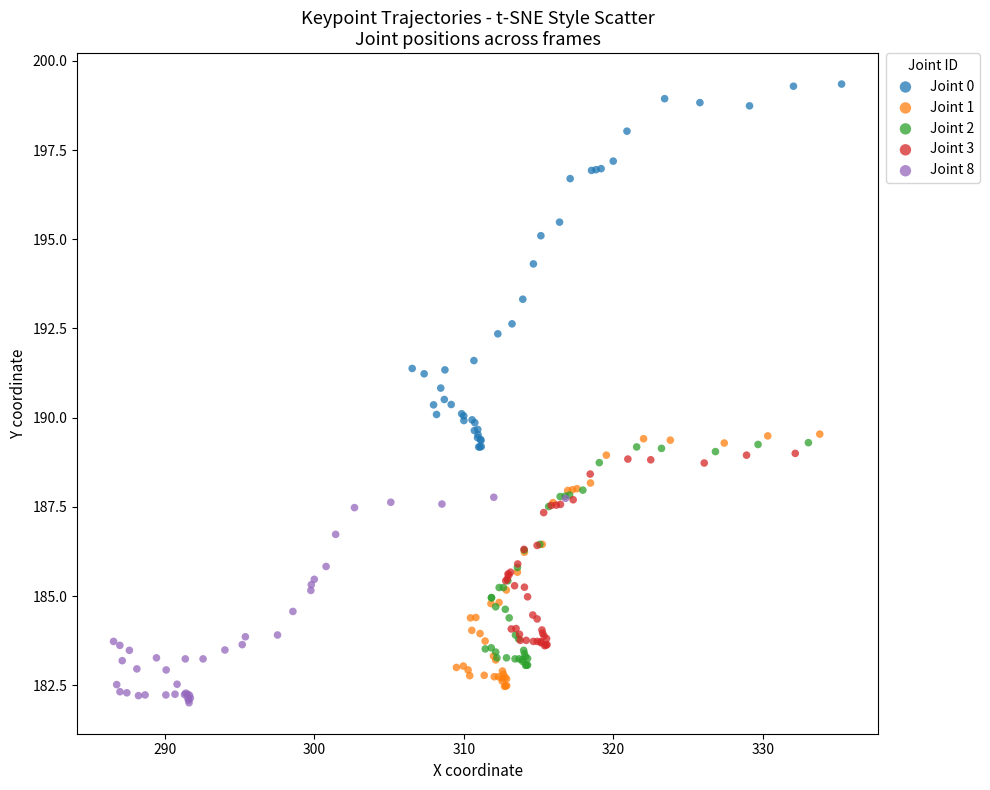

Which series contains the highest Y value?

Joint 0